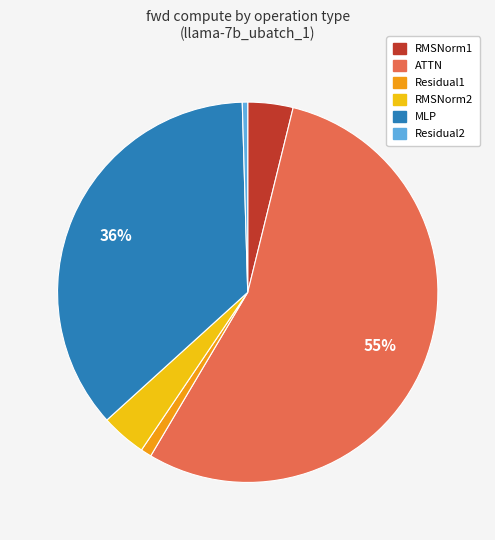

Which has a higher value, Residual1 or RMSNorm2?

RMSNorm2